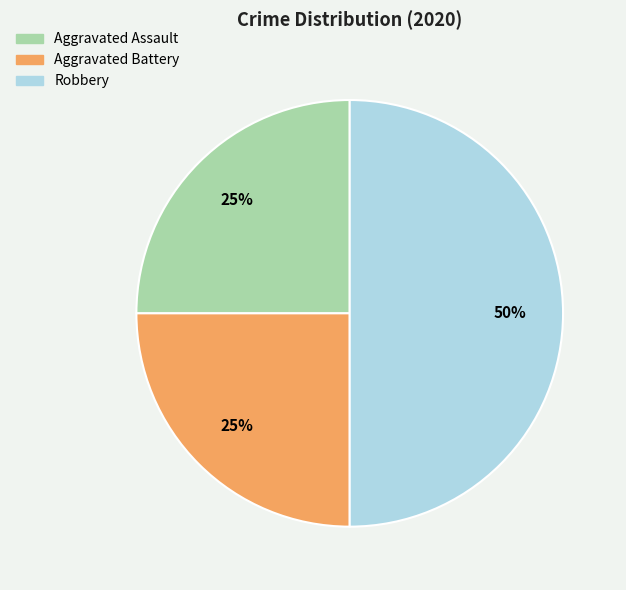

How many slices are in this pie chart?

3